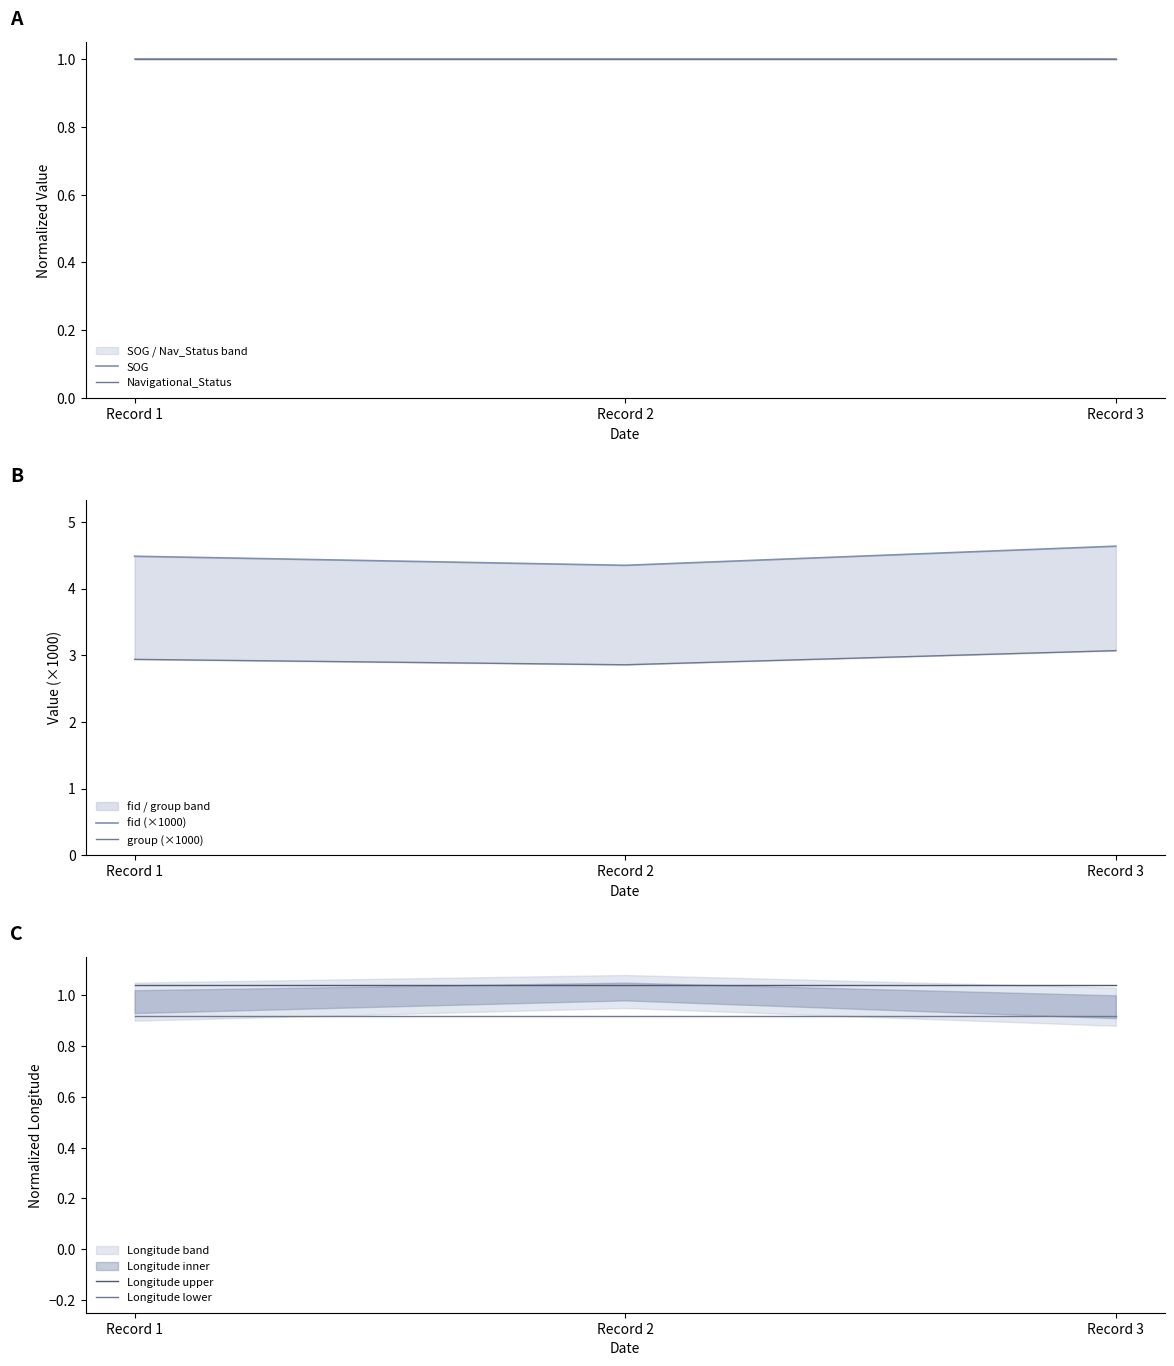

At which category does the chart reach its peak across all series?

Record 3